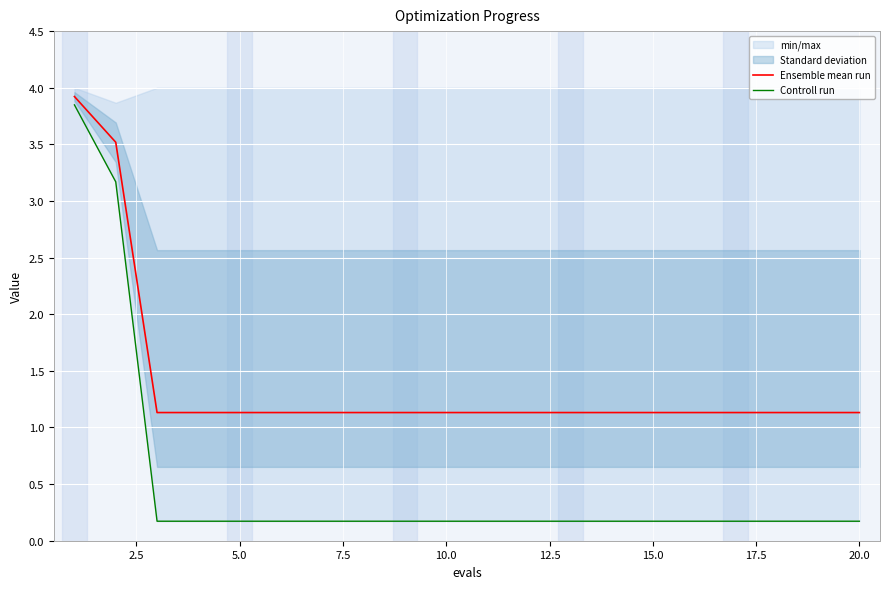

What is the difference between the maximum and second lowest values in the Ensemble mean run series?

2.8